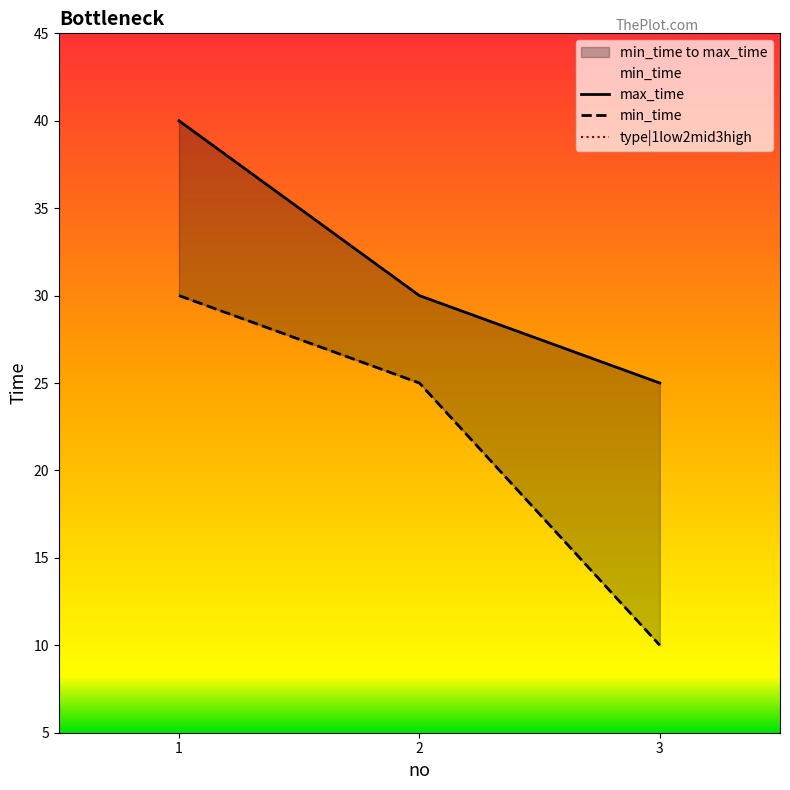

What is the lowest value of the type|1low2mid3high series?

1